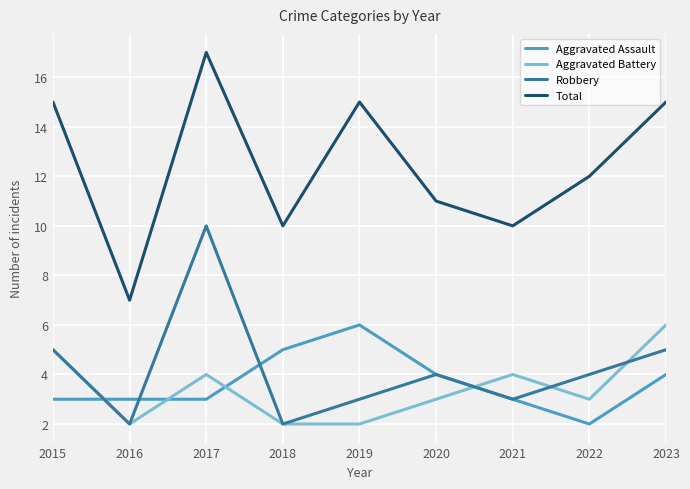

True or false: Total and Robbery intersect in this chart.

False